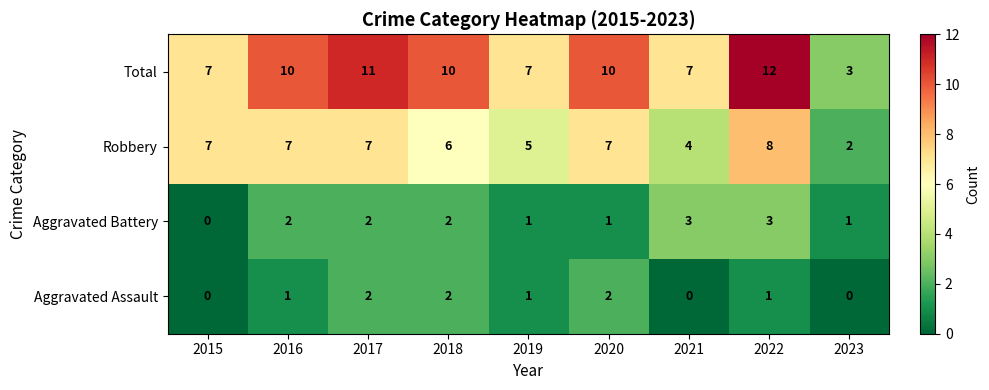

Count the Robbery values in the range 5 to 7.

6